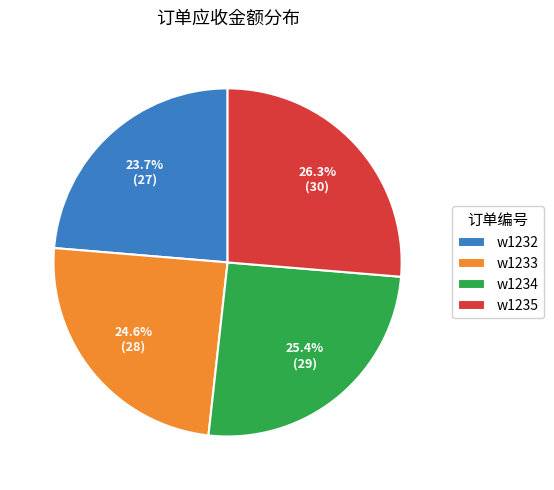

Which category has the smallest portion of the pie?

w1232